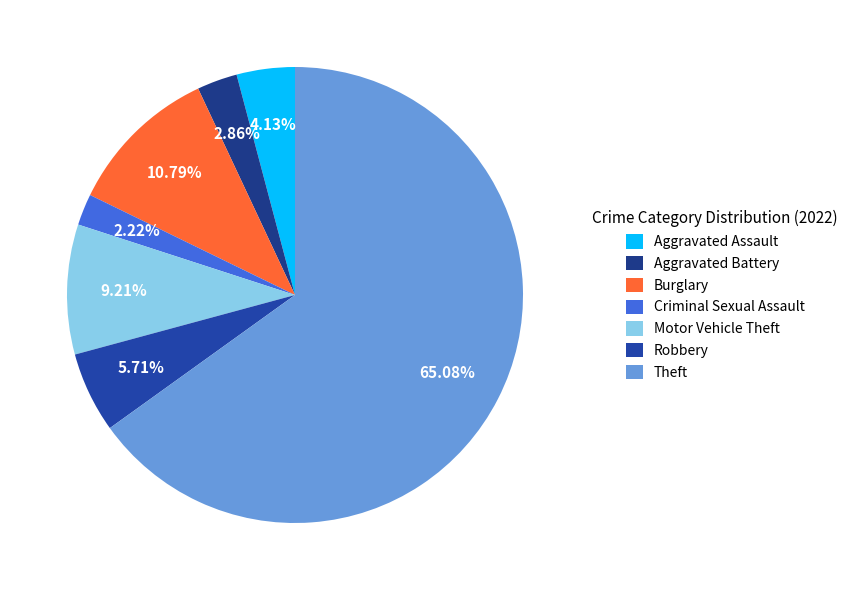

What percentage is the Motor Vehicle Theft slice, to the nearest percent?

9%